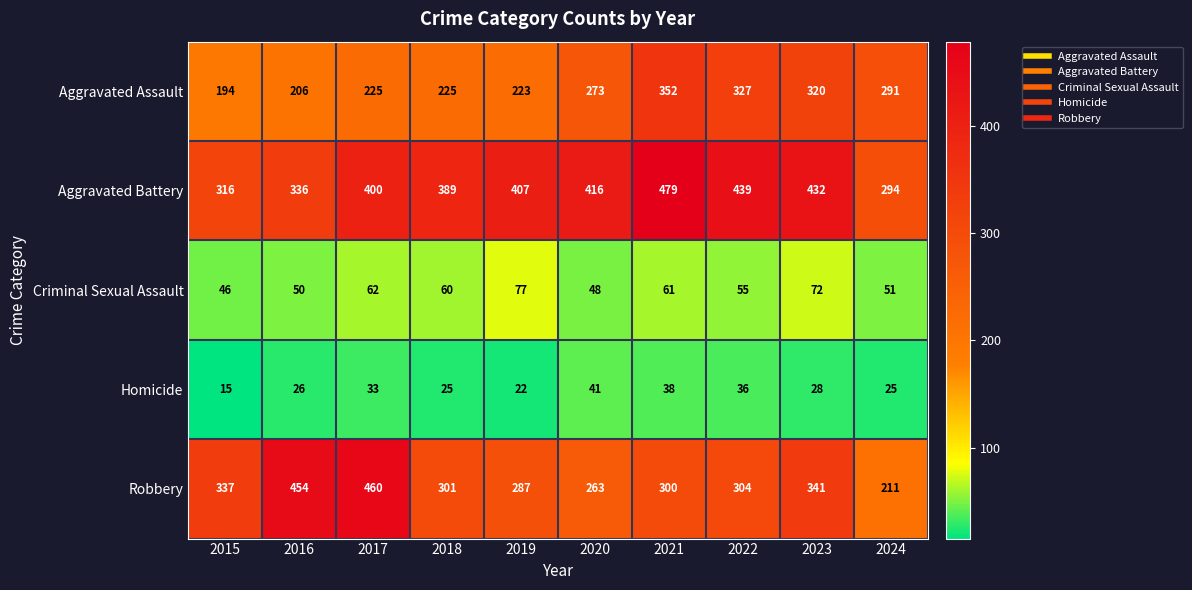

What is the smallest value displayed?

15